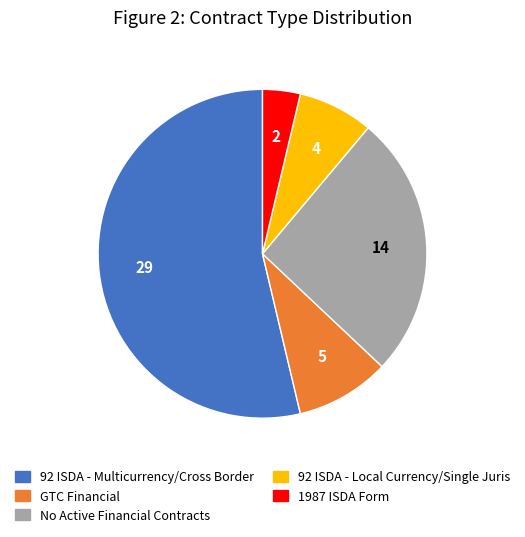

What is the majority slice?

92 ISDA - Multicurrency/Cross Border